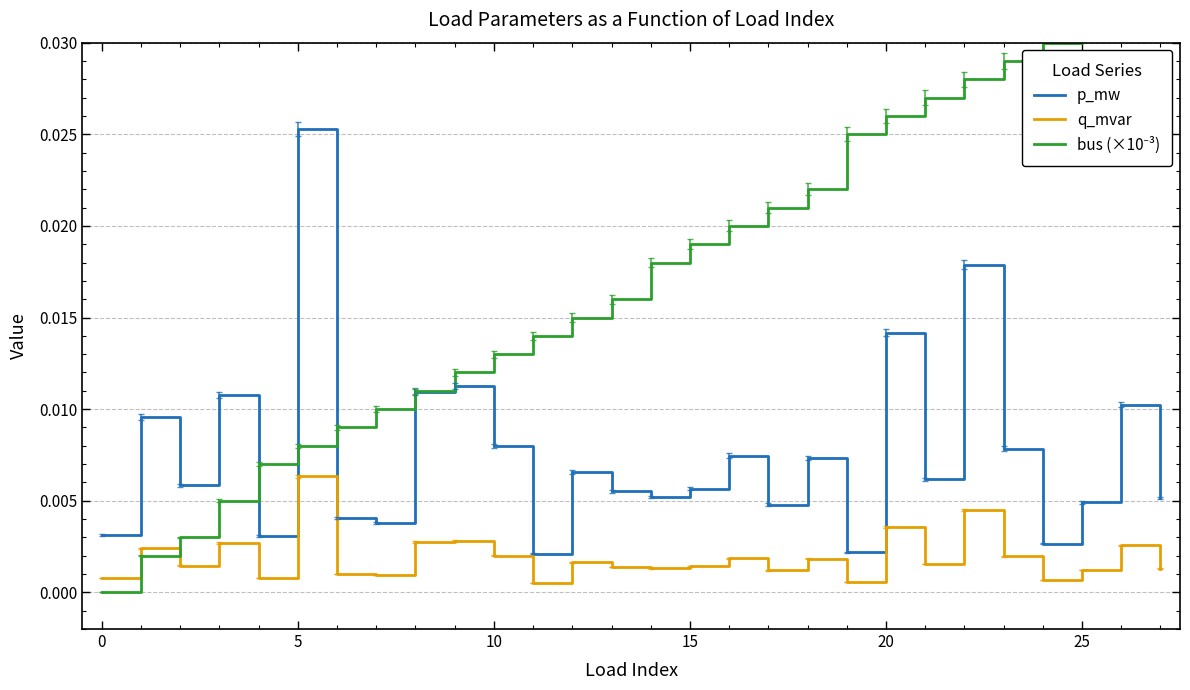

What are all the series names shown in the legend?

p_mw, q_mvar, bus (×10⁻³)